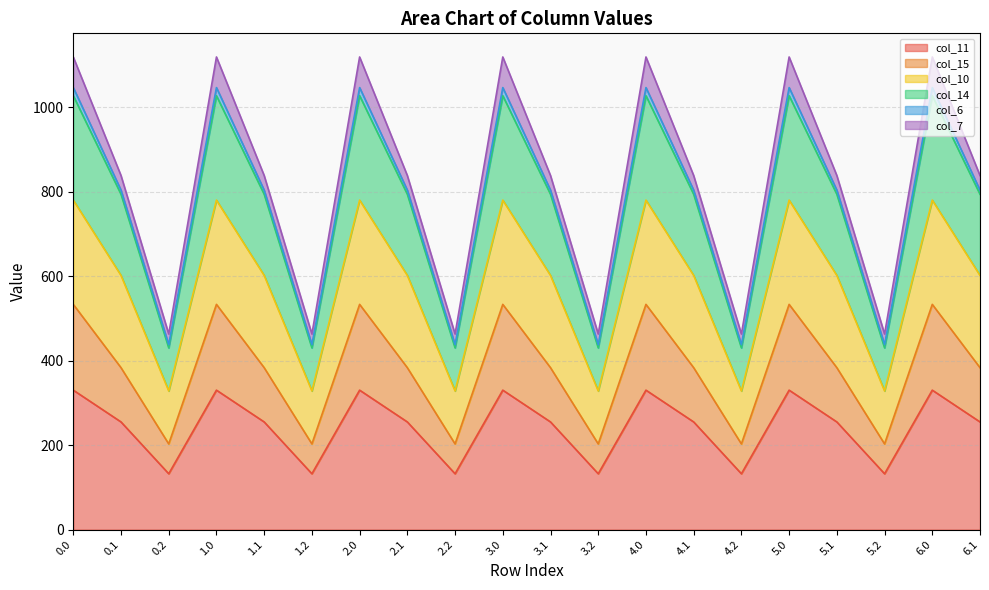

What is the maximum value for col_11?

330.4